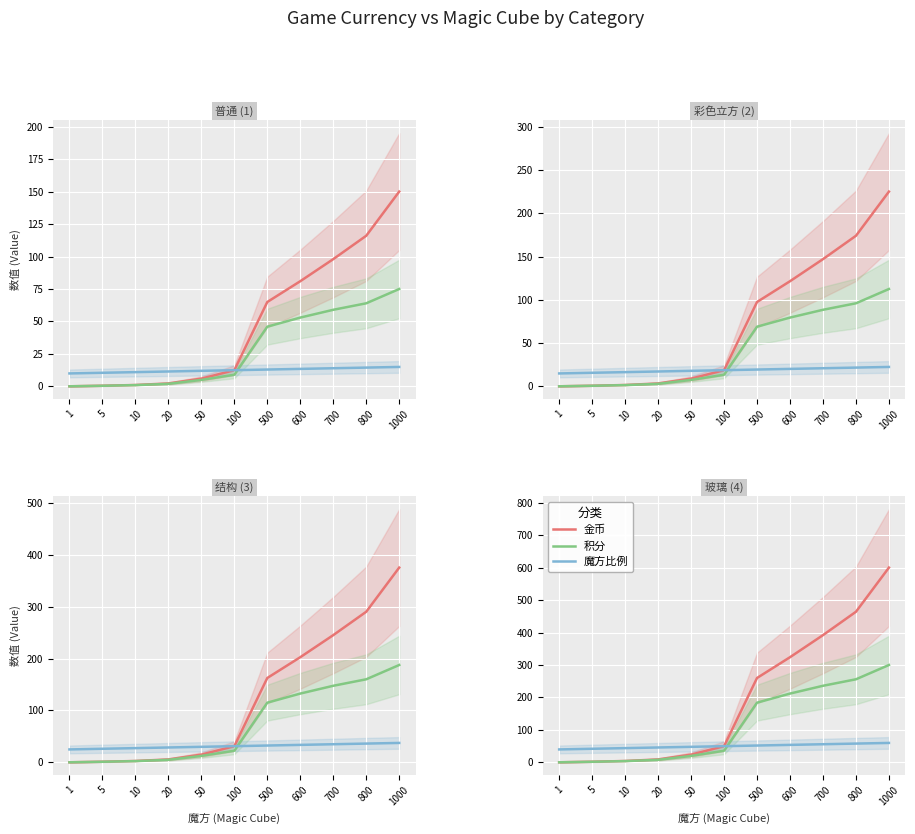

Which series has the largest range (max minus min)?

金币